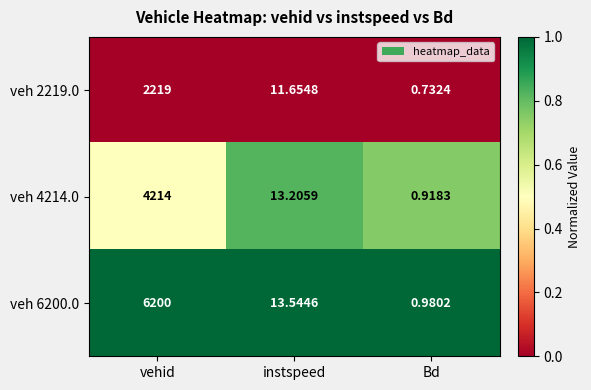

At which category is the sum across all series the highest?

vehid